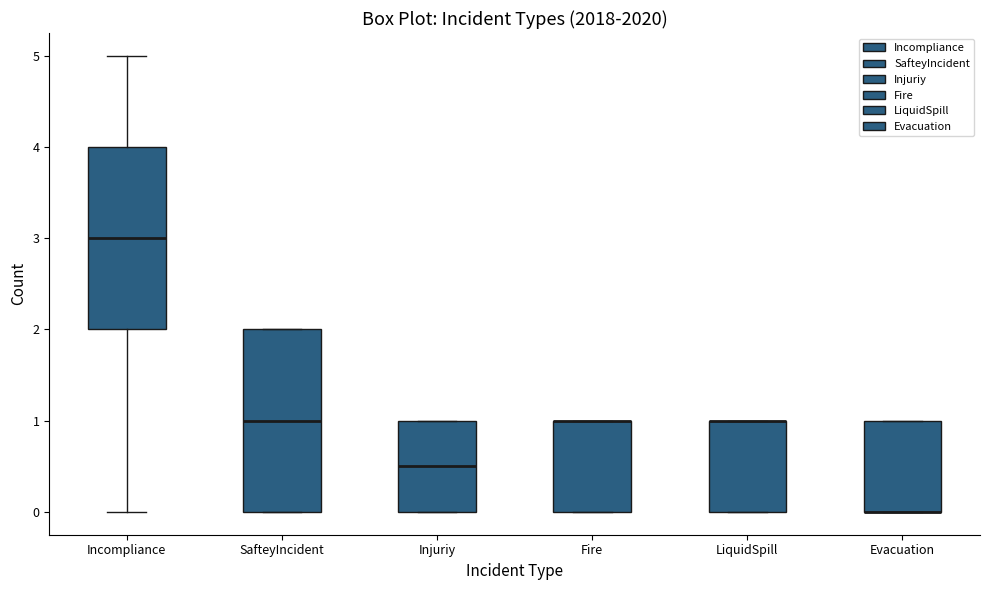

Reading left to right, transcribe this box plot: for each box, give where its median line is, the range the box spans, and where its two whiskers end, as read against the y-axis. The values are not printed on the chart, so give them approximately, as read against the axis.

Incompliance: median 3.0, box 2.0 to 4.0, whiskers 0.0 to 5.0
SafteyIncident: median 1.0, box 0.0 to 2.0, whiskers 0.0 to 2.0
Injuriy: median 0.5, box 0.0 to 1.0, whiskers 0.0 to 1.0
Fire: median 1.0 (drawn on the box's upper edge), box 0.0 to 1.0, whiskers 0.0 to 1.0
LiquidSpill: median 1.0 (drawn on the box's upper edge), box 0.0 to 1.0, whiskers 0.0 to 1.0
Evacuation: median 0.0 (drawn on the box's lower edge), box 0.0 to 1.0, whiskers 0.0 to 1.0